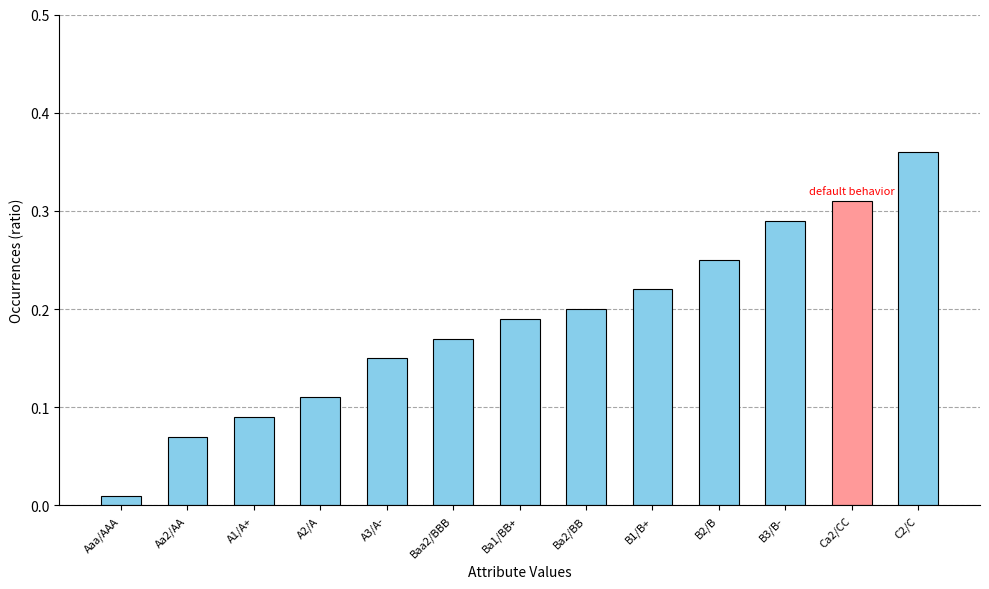

Are the bars grouped side by side (vs. stacked)?

No